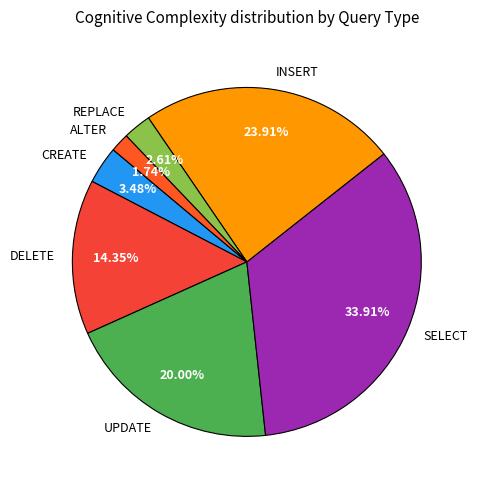

To the nearest percent, what portion does UPDATE represent?

20%